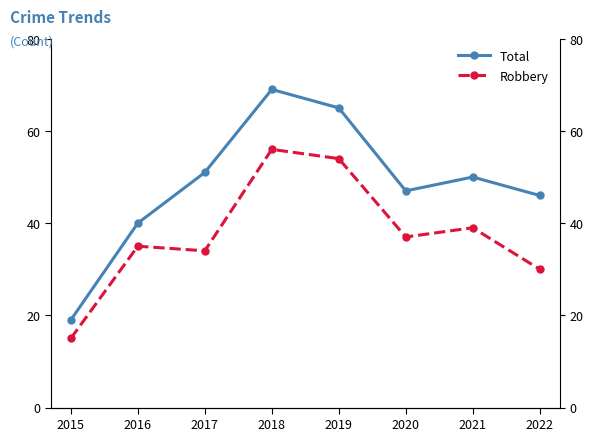

Is it true that Robbery equals 54 at 2019?

True